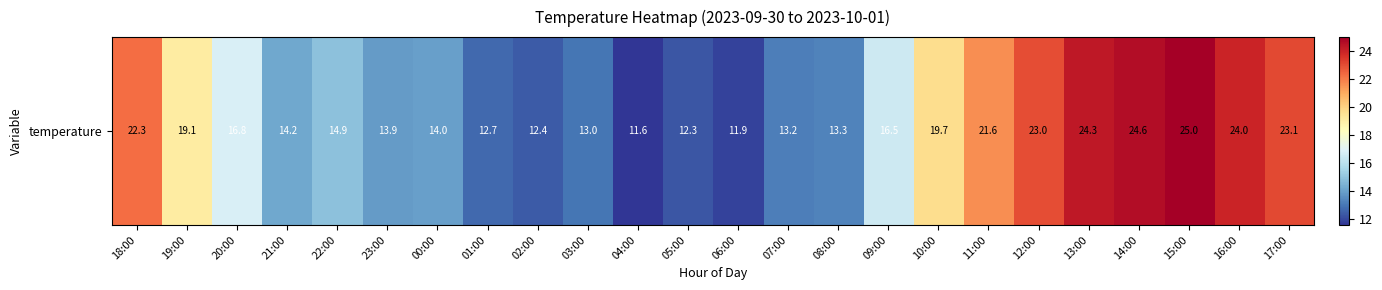

Where does the data first go above 16?

18:00